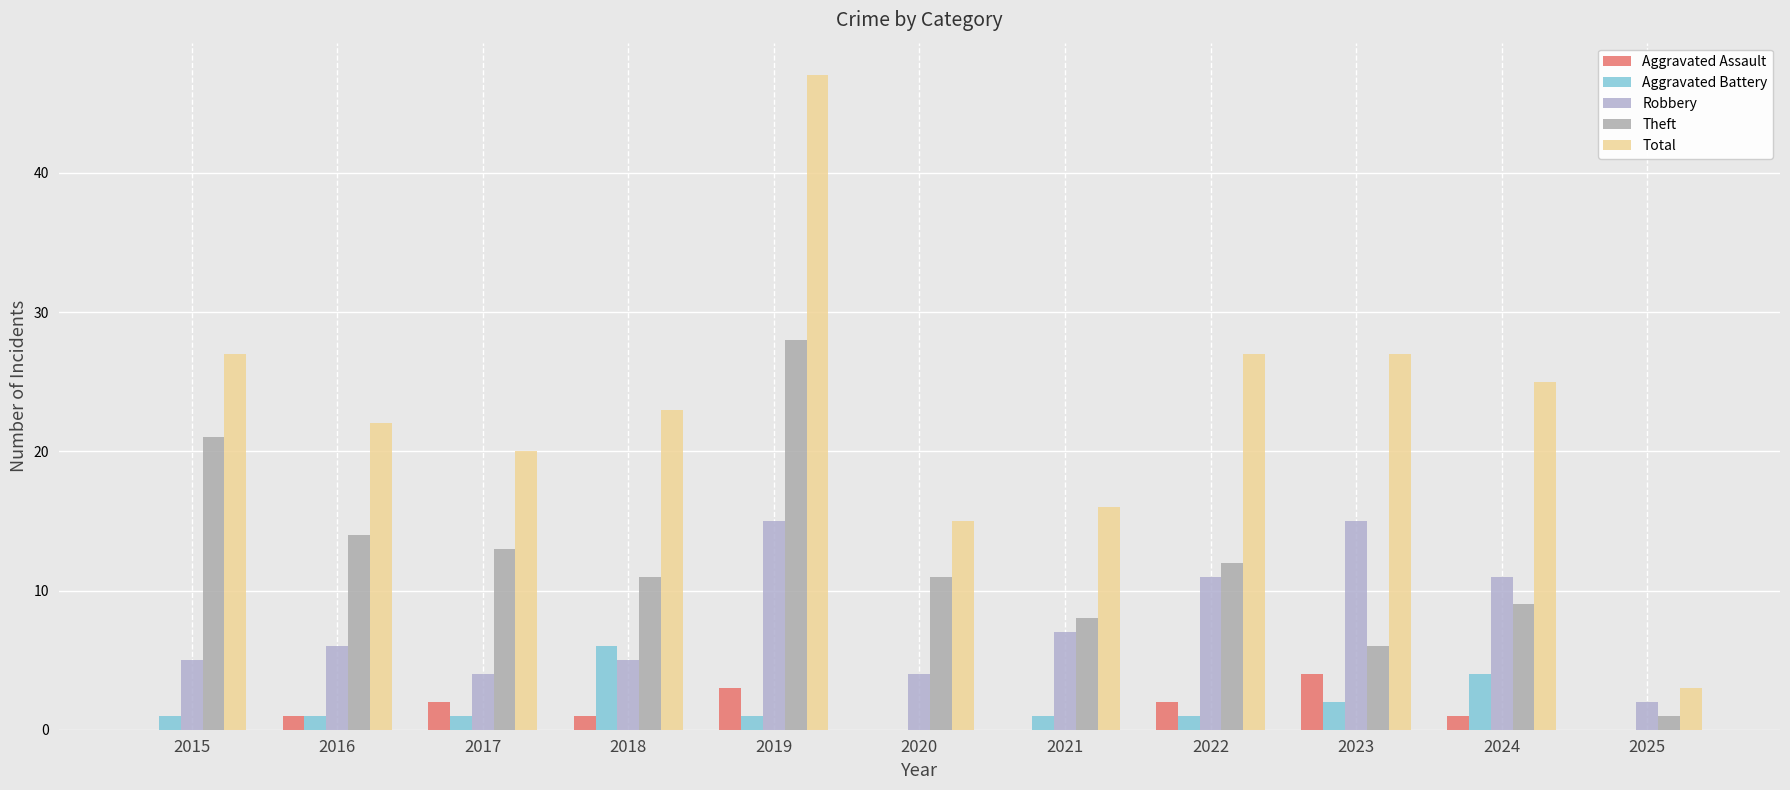

Which series has the widest spread of values?

Total